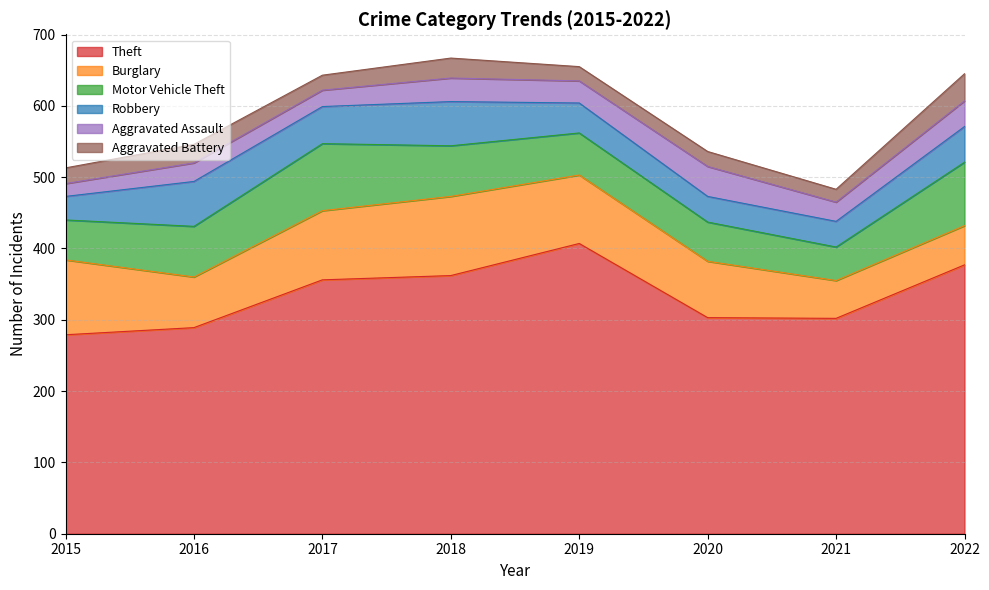

Which label corresponds to the largest value in the chart?

2019